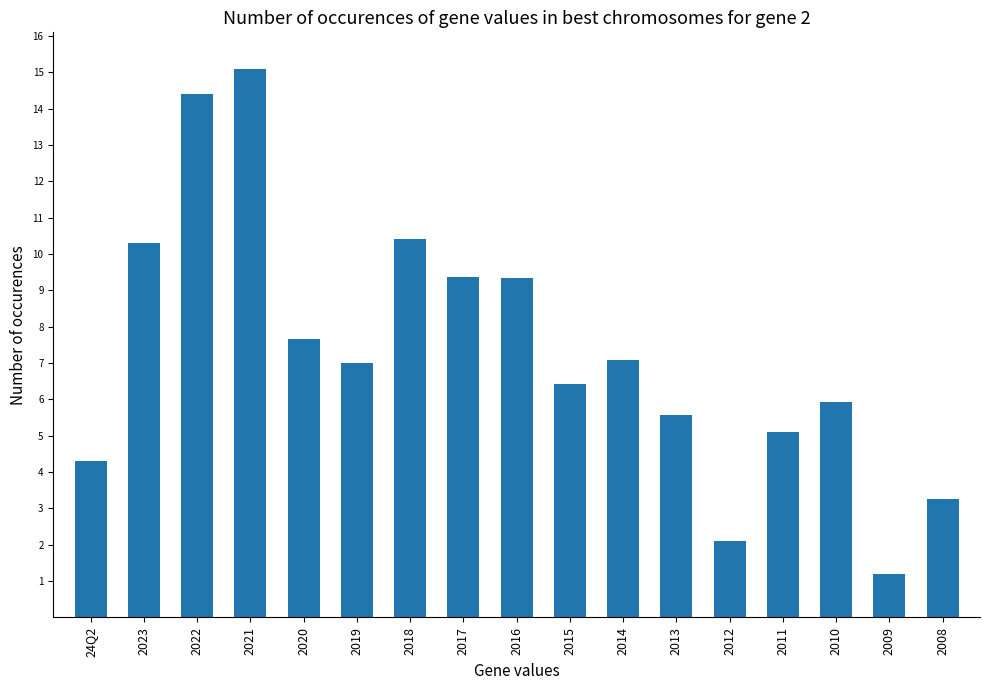

What is the difference between the maximum and minimum values?

13.9